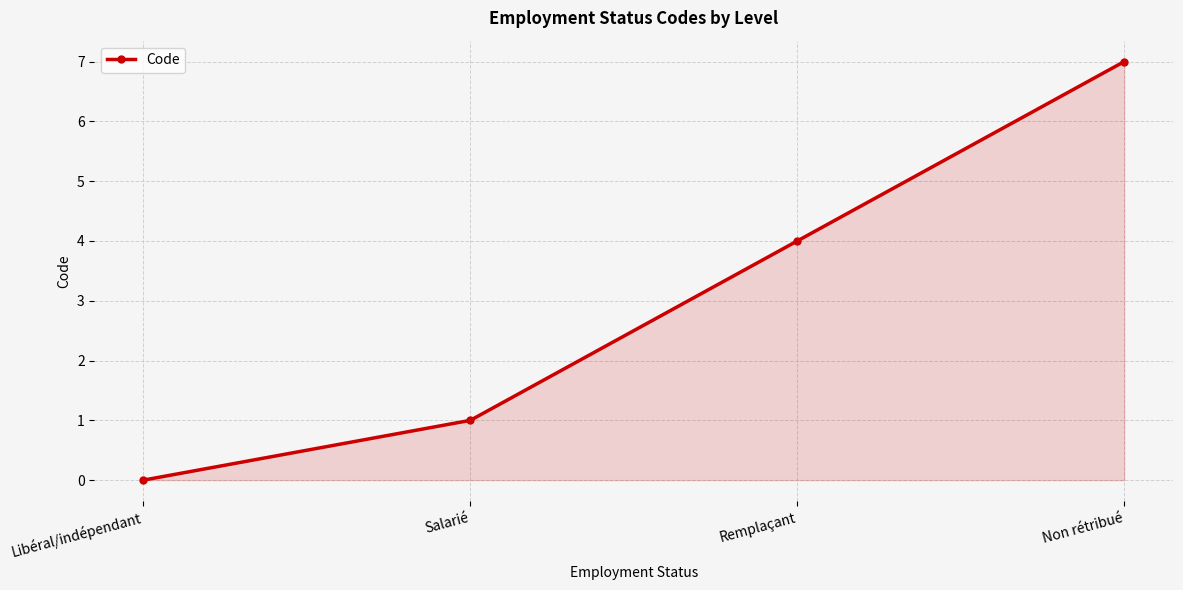

List the labels in order of value, largest first.

Non rétribué, Remplaçant, Salarié, Libéral/indépendant